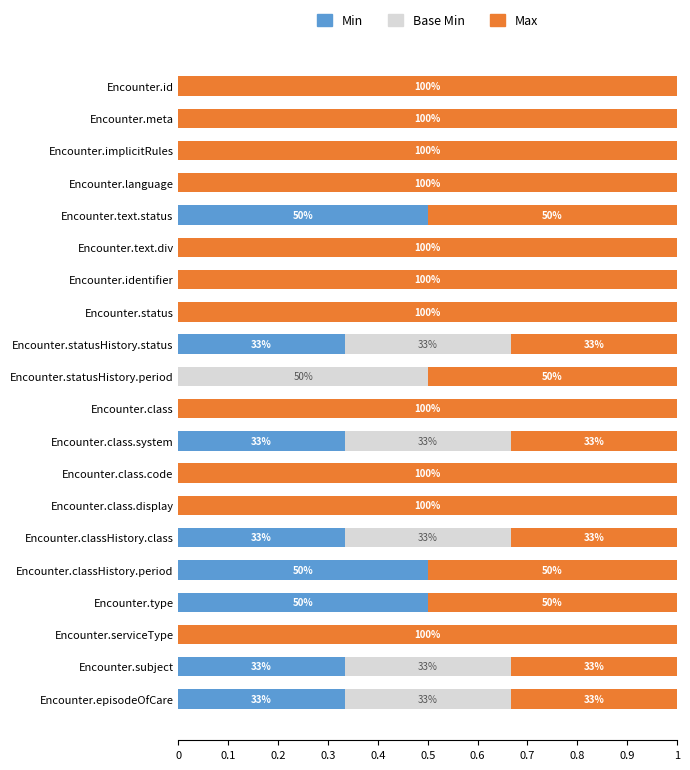

What are all the series names shown in the legend?

Min, Base Min, Max